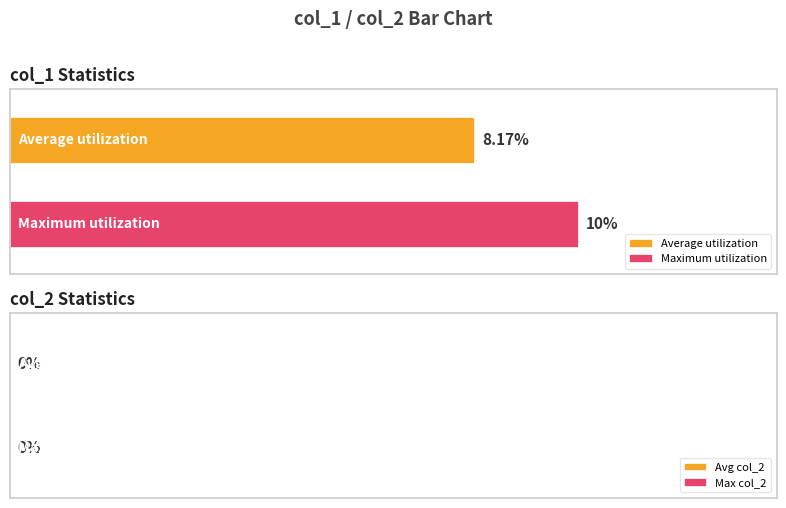

List the series in order of their peak value, highest first.

Maximum utilization, Average utilization